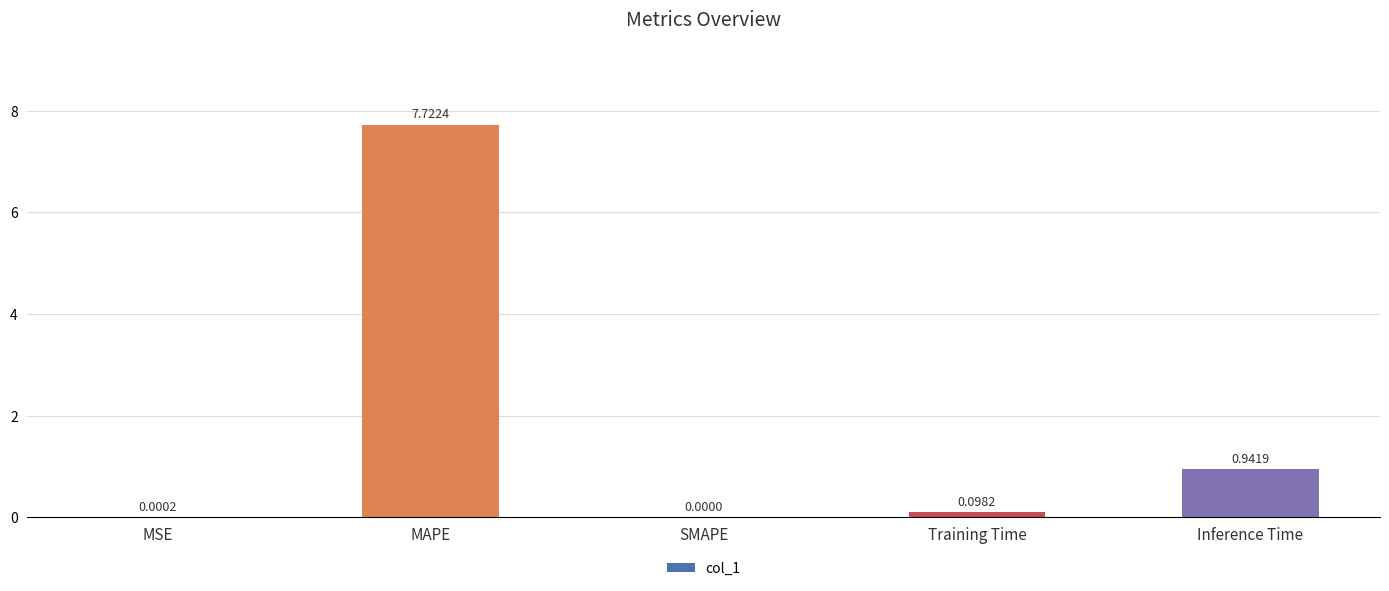

What is the sum of all values?

8.8